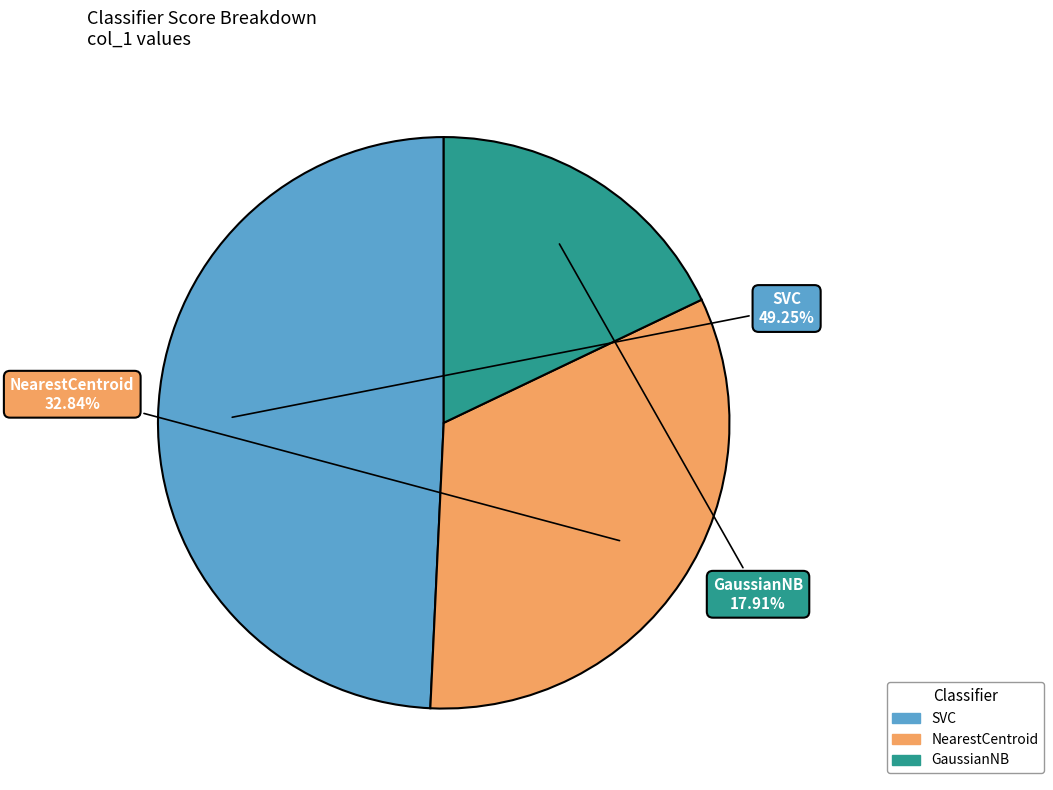

The SVC slice represents 37% of the pie. True or false?

False